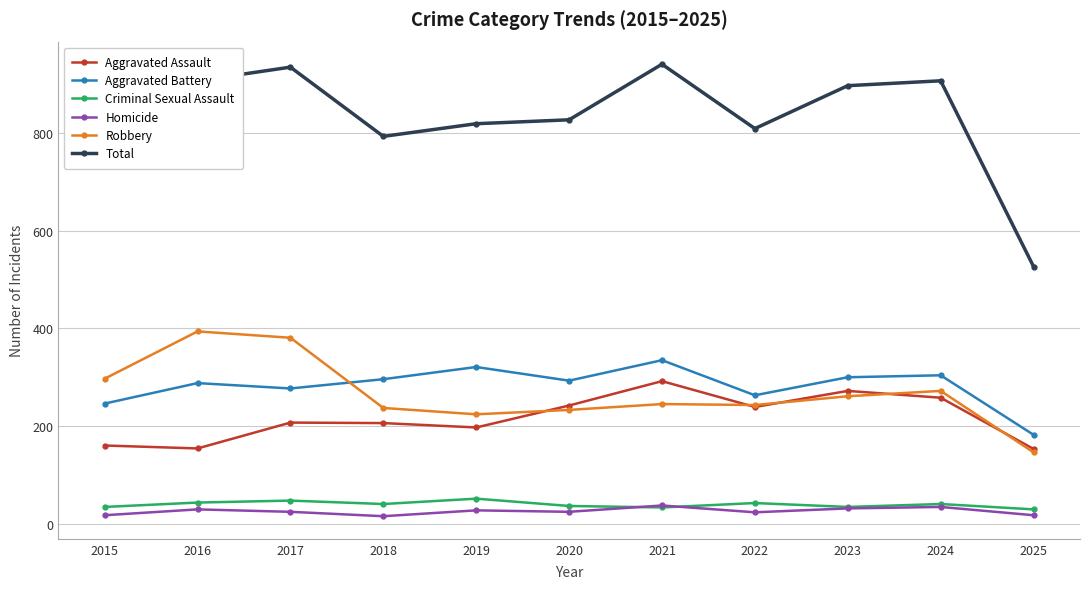

What is the total value across all series at 2019?

1640